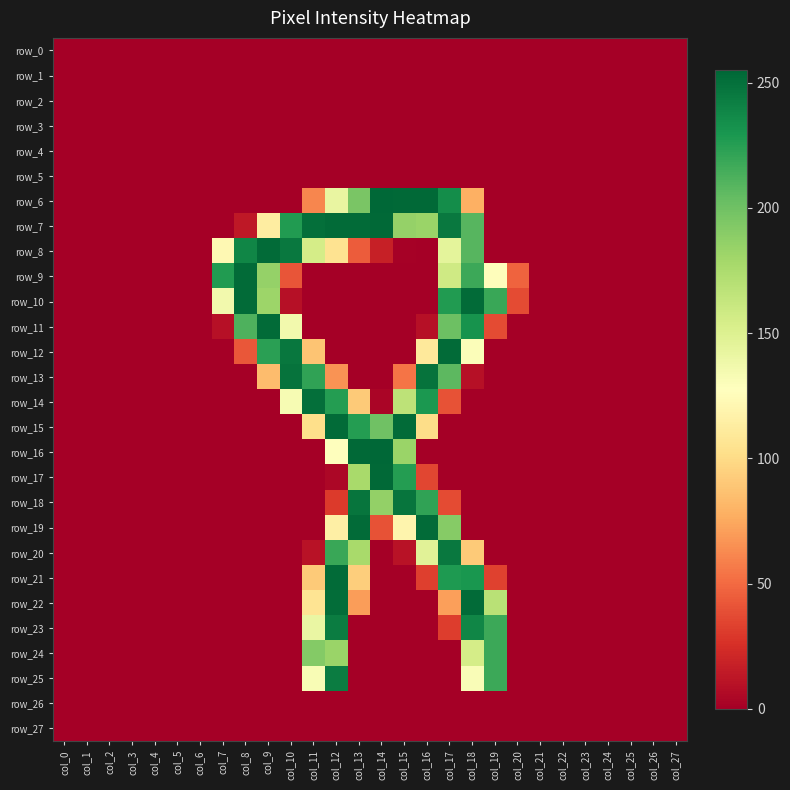

The value of row_3 at col_17 is 0. True or false?

True